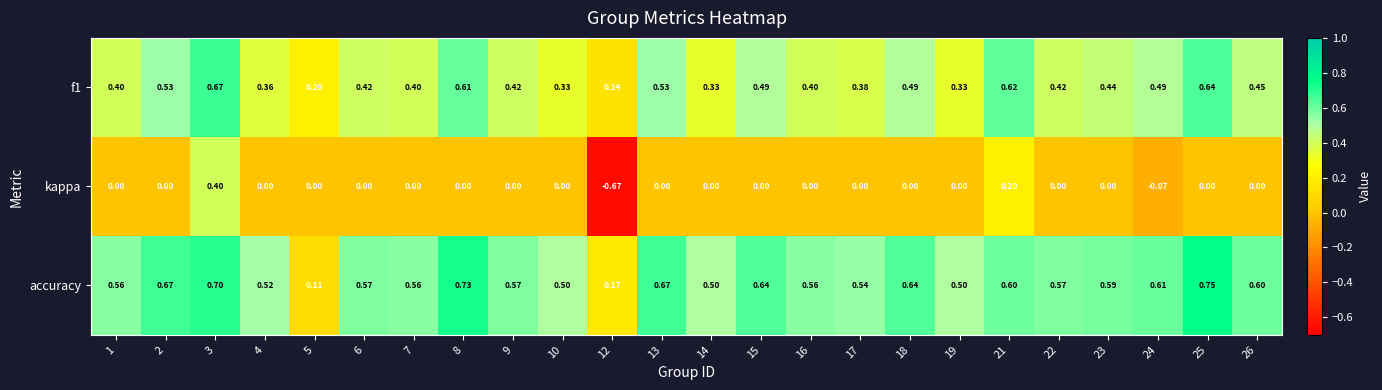

Which series changed the most between 12 and 21?

kappa